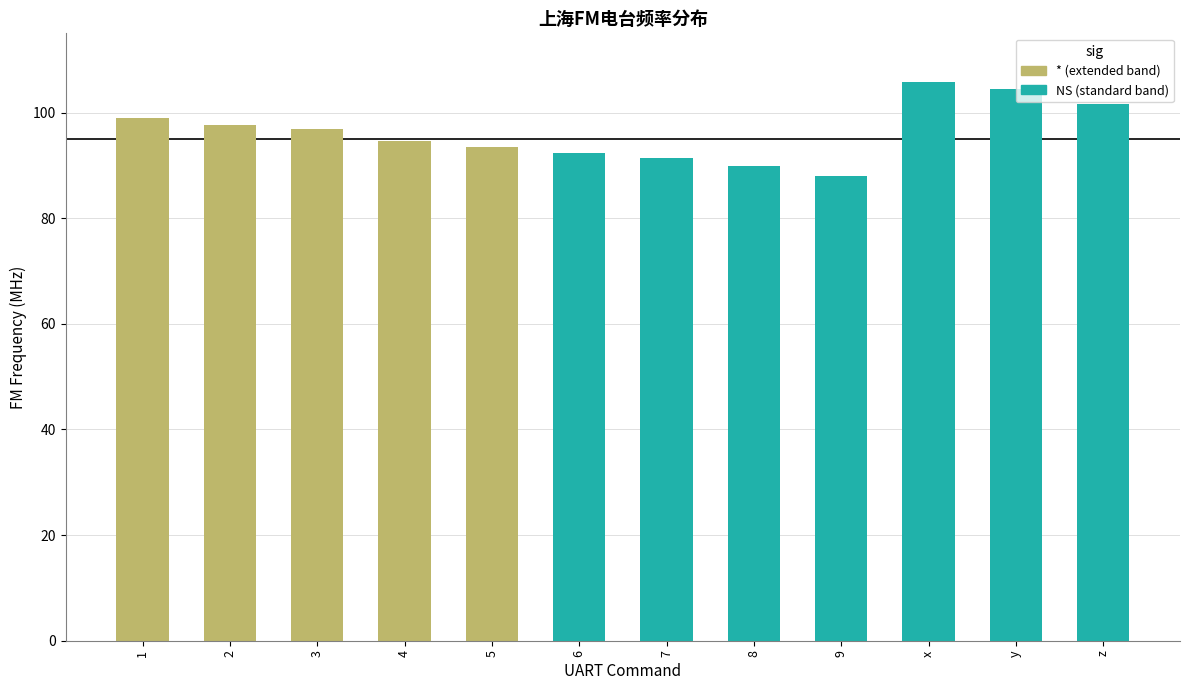

What is the label of the 7th bar from the left?

7